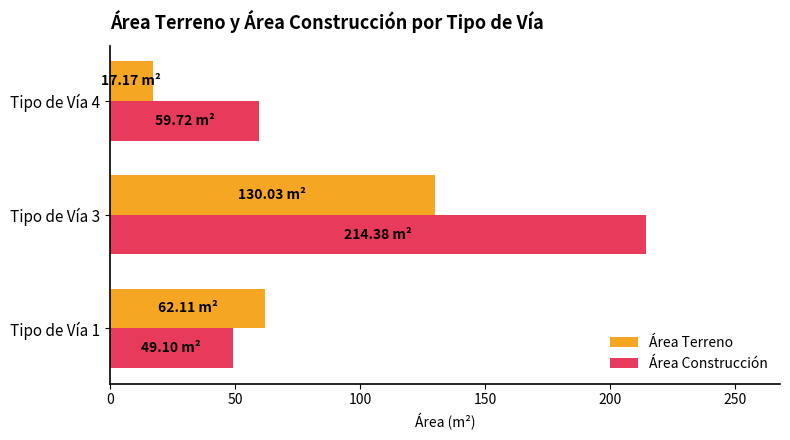

At which category is the sum across all series the highest?

Tipo de Vía 3